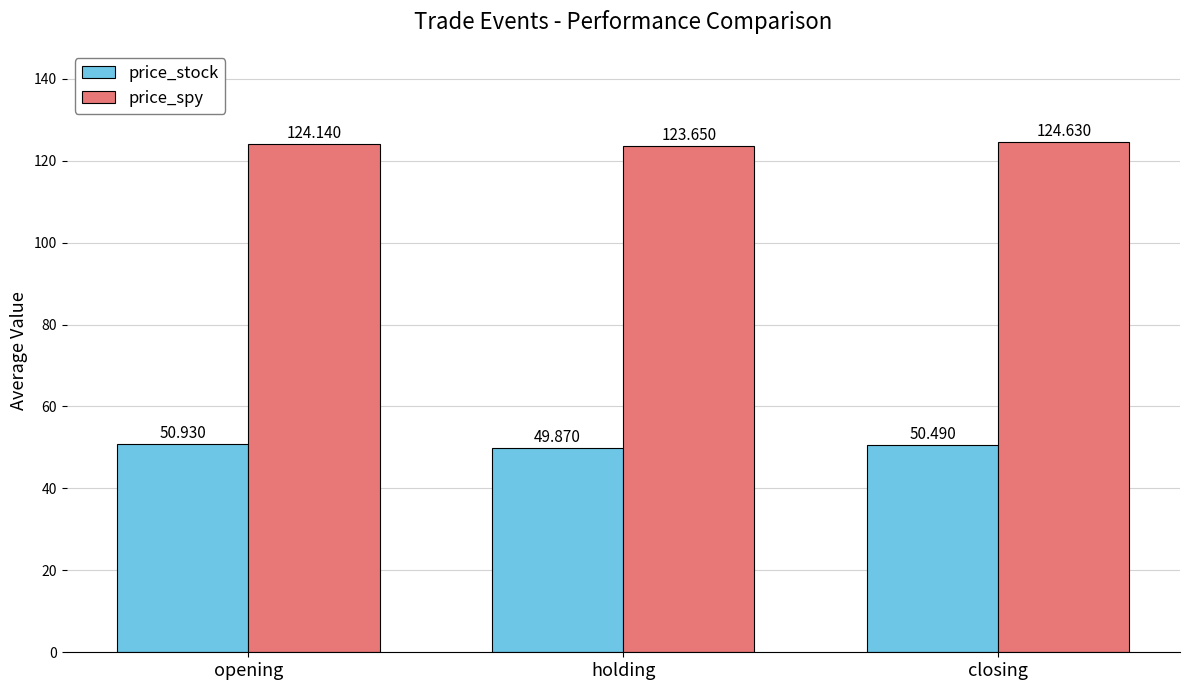

What is the difference between the maximum and minimum values in the price_stock series?

1.1